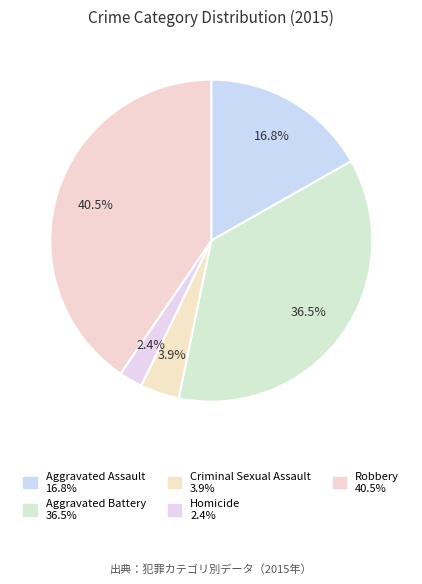

Count the number of slices in the pie.

5